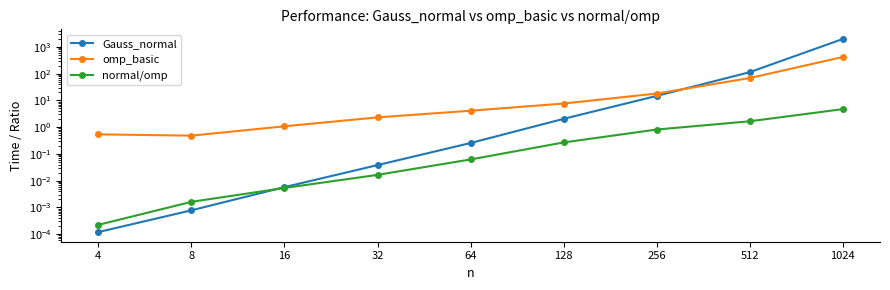

What is the difference between the maximum and second lowest values in the normal/omp series?

4.7